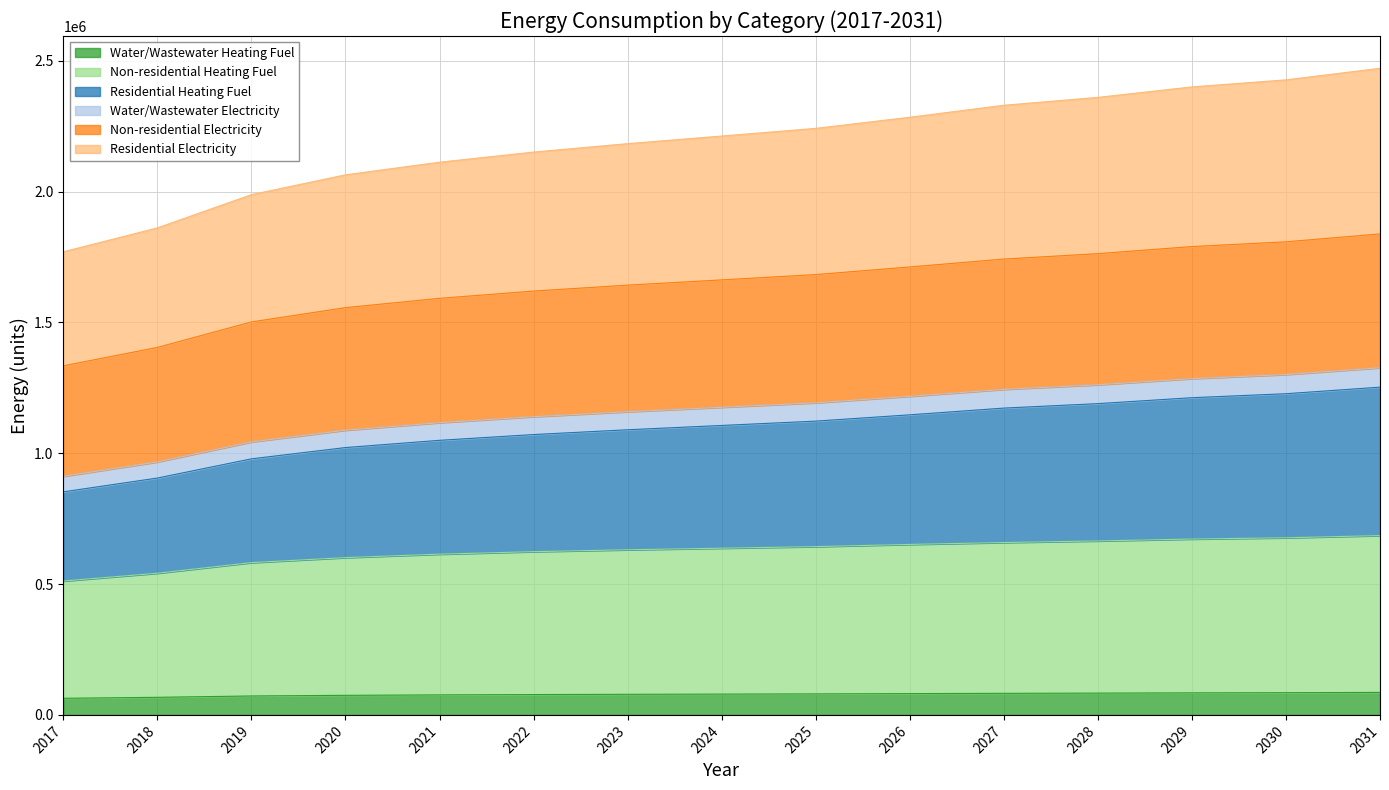

What is the total value across all series at 2023?

2182845.1